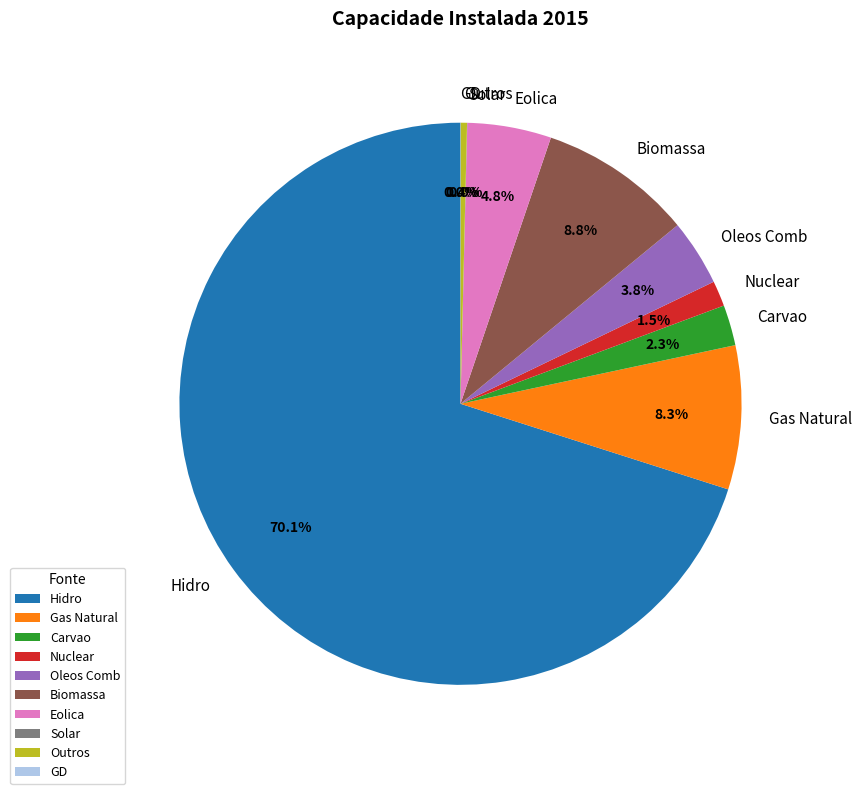

The Hidro slice represents 59% of the pie. True or false?

False